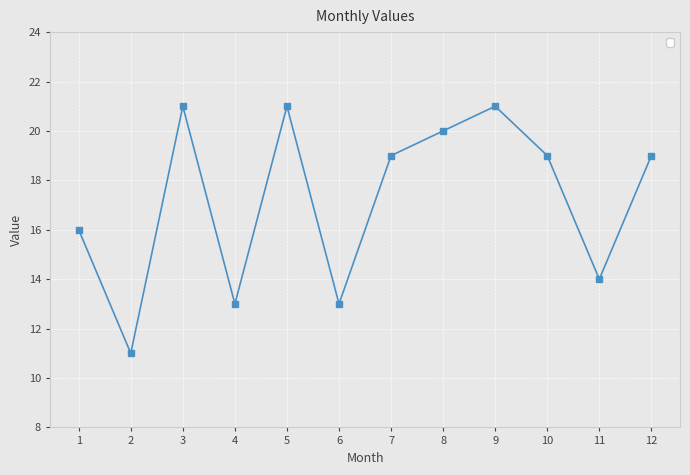

Is it true that the value at 9 is 12?

False